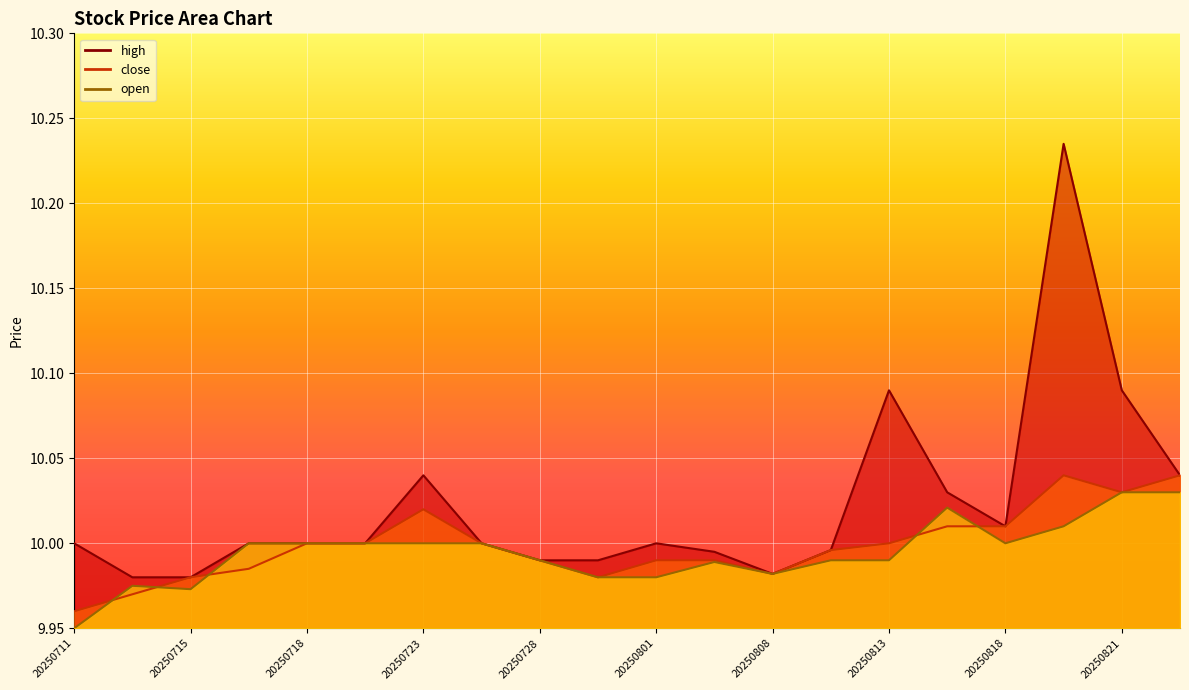

What is the value of the close point at the 14th from the left?

10.0